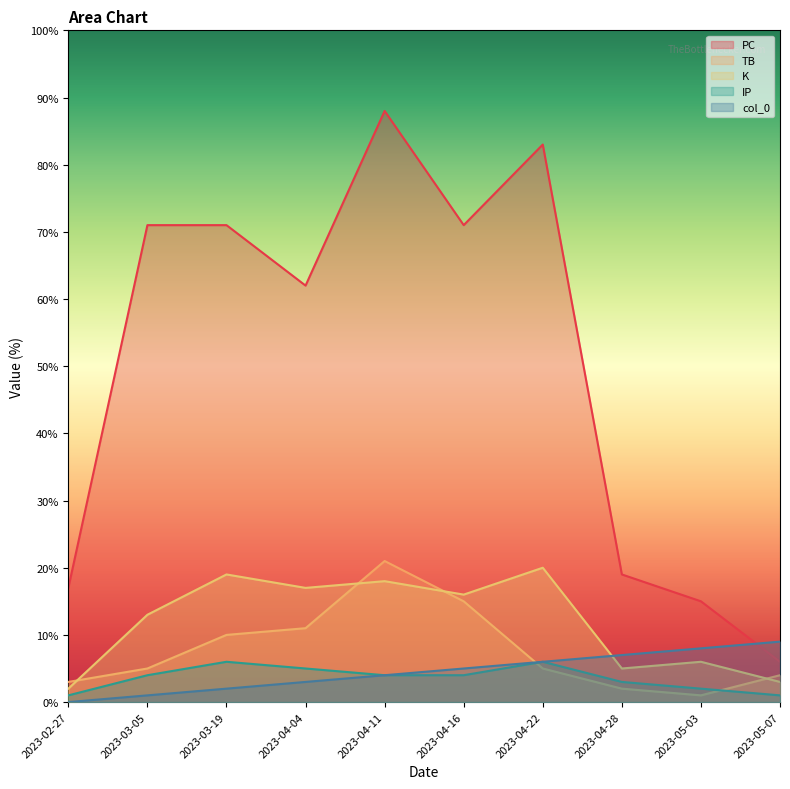

In TB, how many points are higher than both neighbors (excluding endpoints)?

1